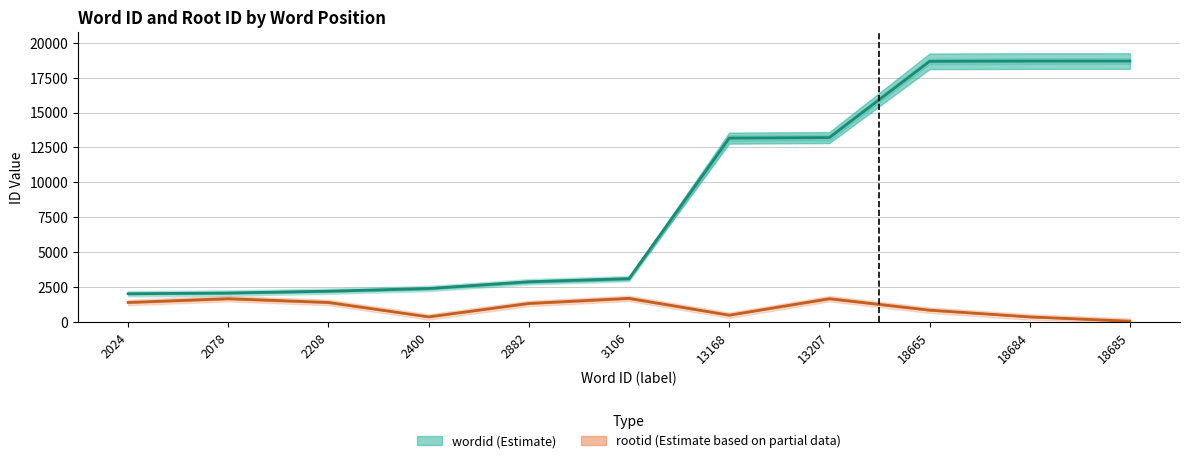

Where is wordid nearest to the value 10354?

13168